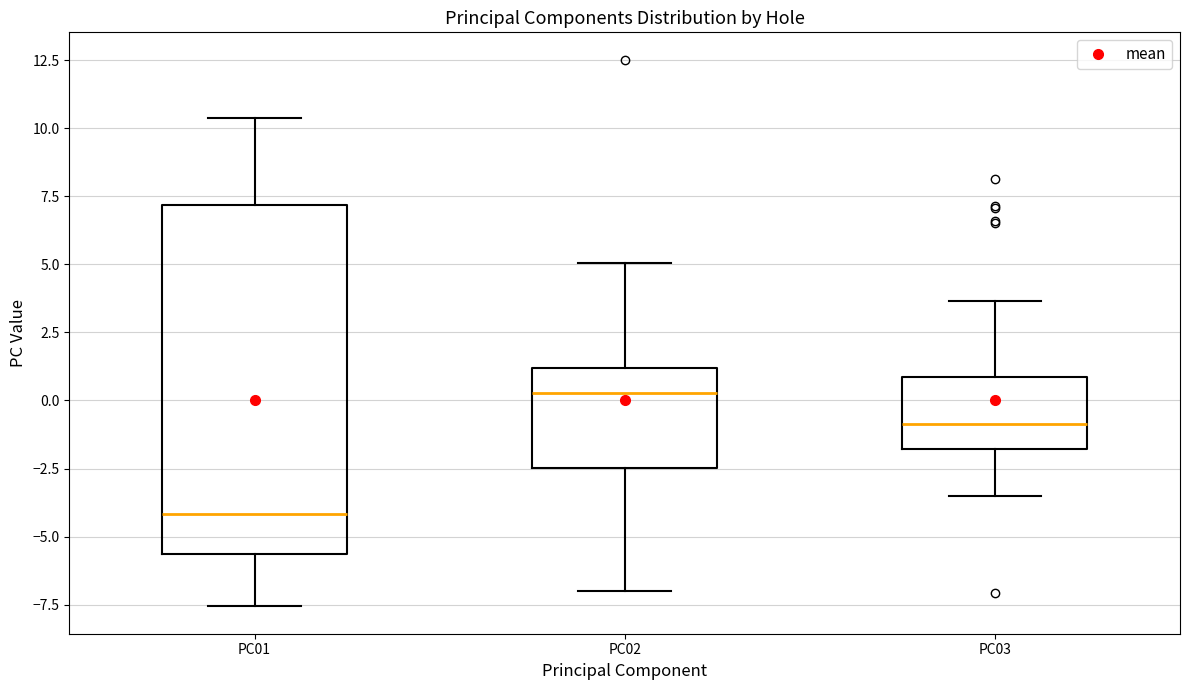

Reading left to right, read every box against the y-axis: the position of its median line, the range the box covers, and the ends of its whiskers. The values are not printed on the chart, so give them approximately, as read against the axis.

PC01: median -4.0, box -5.5 to 7.0, whiskers -7.5 to 10.5
PC02: median 0.5, box -2.5 to 1.0, whiskers -7.0 to 5.0
PC03: median -1.0, box -2.0 to 1.0, whiskers -3.5 to 3.5